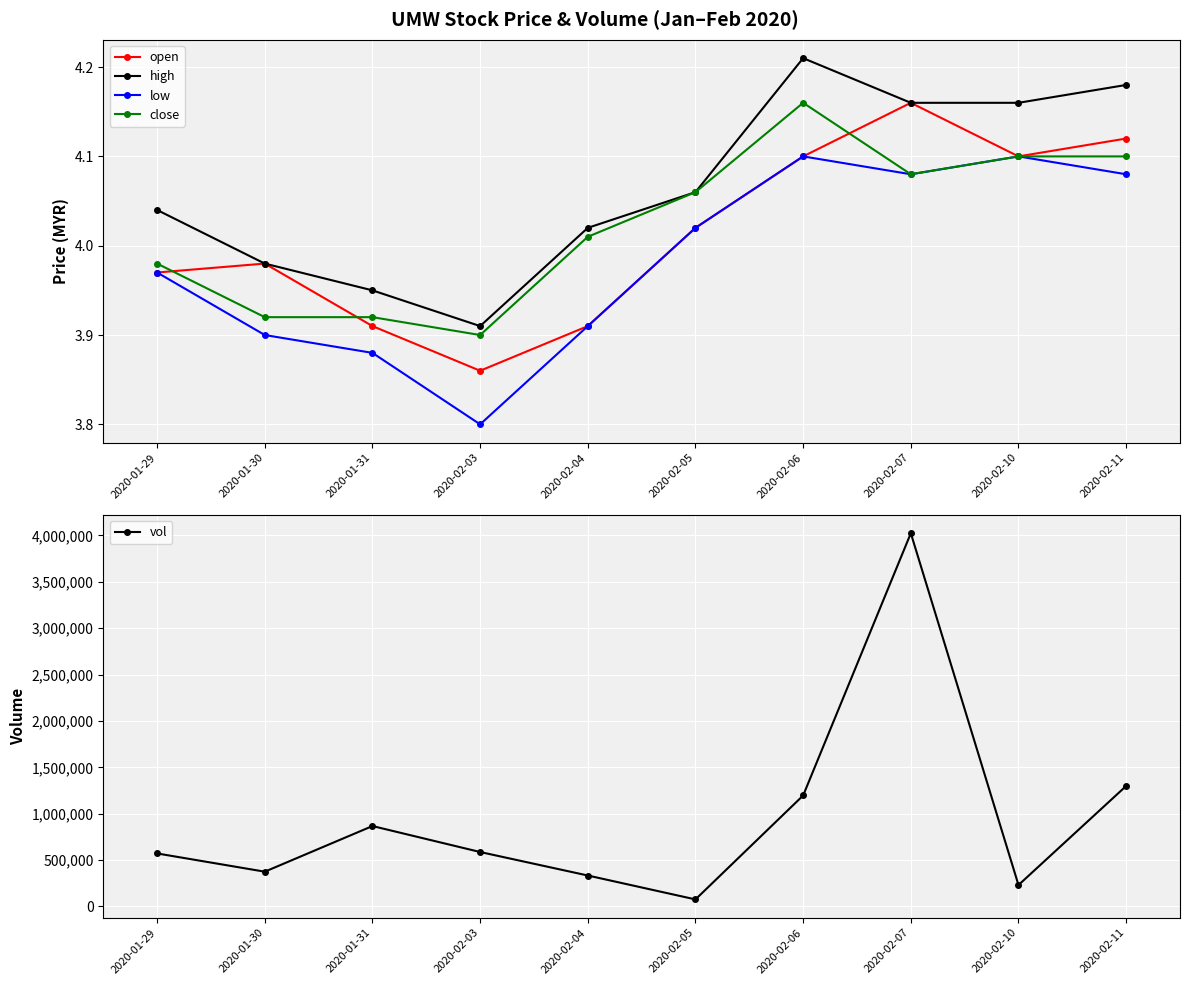

Count the number of data series in this chart.

5